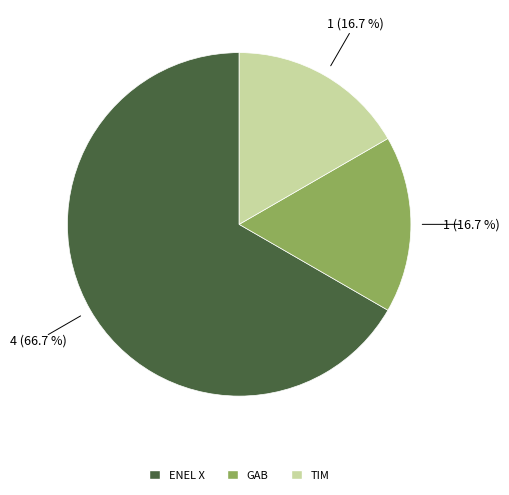

To the nearest percent, what portion does ENEL X represent?

67%